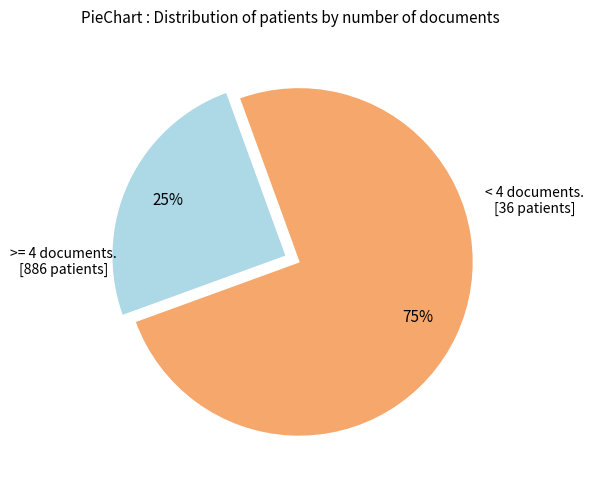

To the nearest percent, what is the average slice percentage?

50%